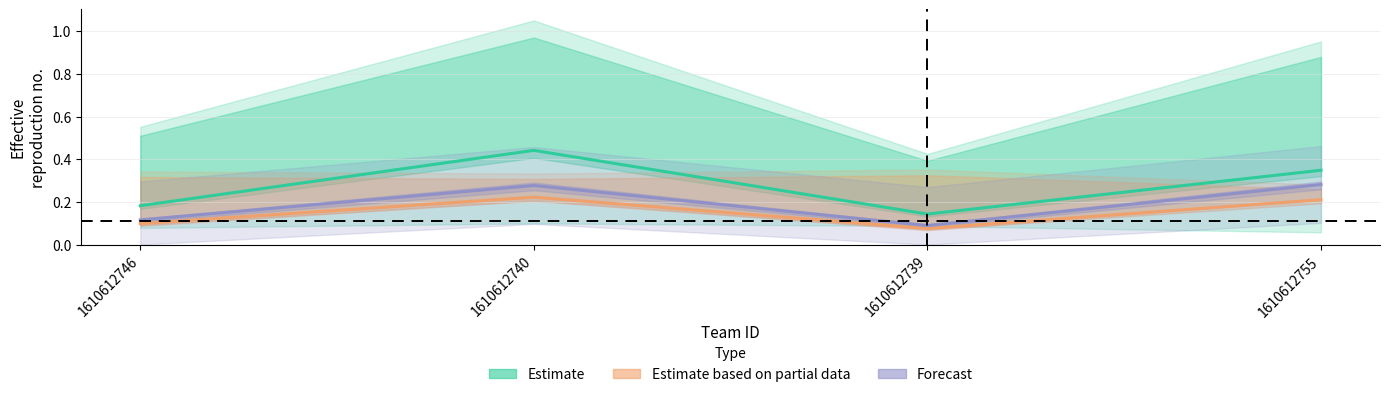

At which category does Estimate reach its first local valley?

1610612739